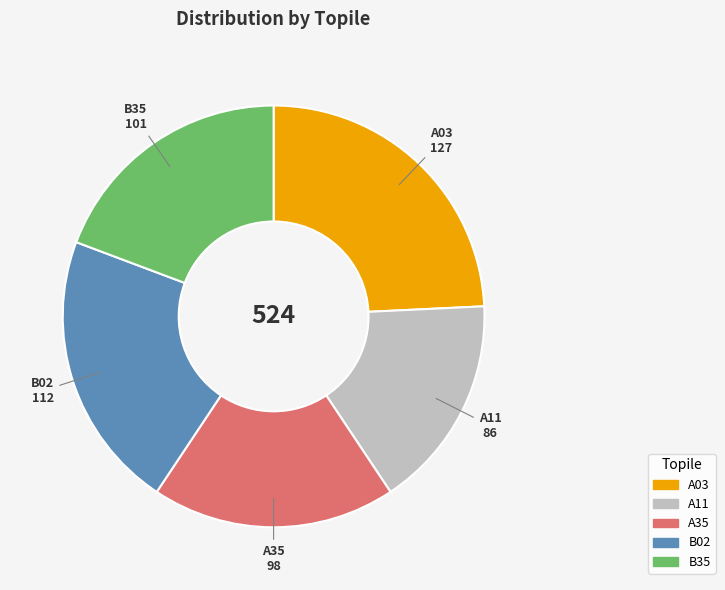

Combined, do B35 and B02 account for over 50%?

No